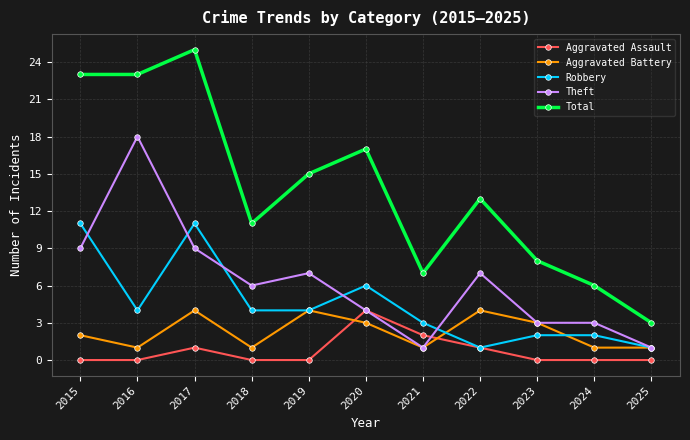

True or false: Aggravated Assault and Total cross at least once.

False